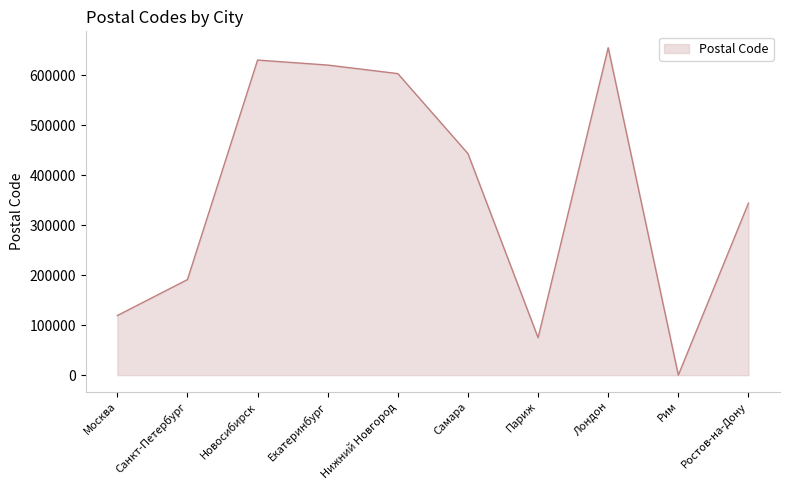

The value at Москва is 119296. True or false?

True